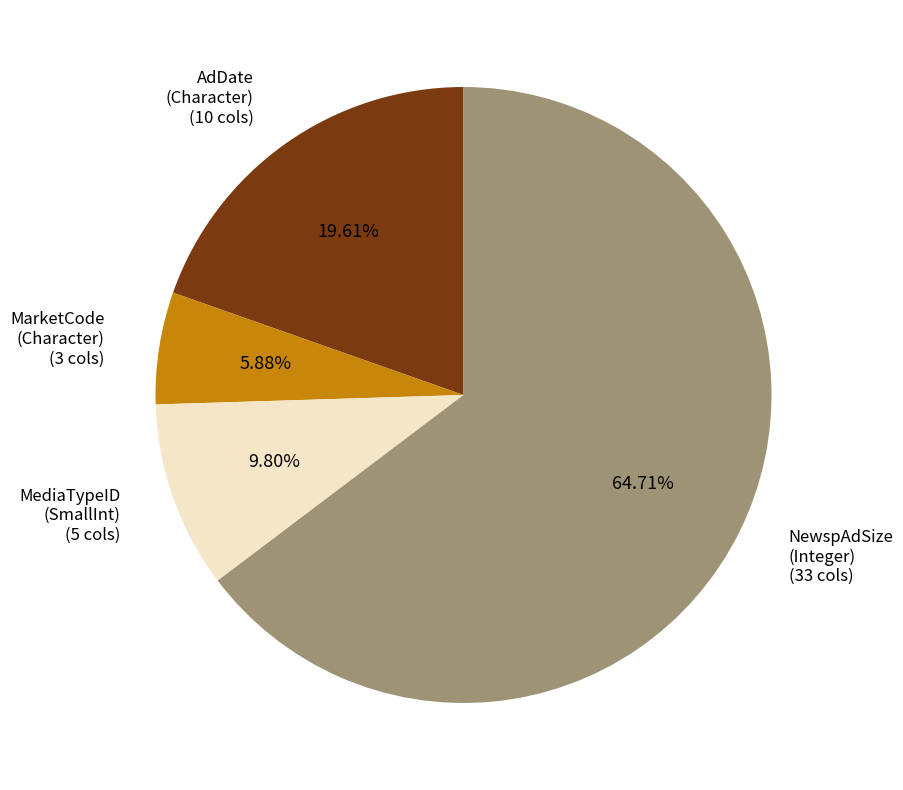

Does any single category account for the majority?

Yes